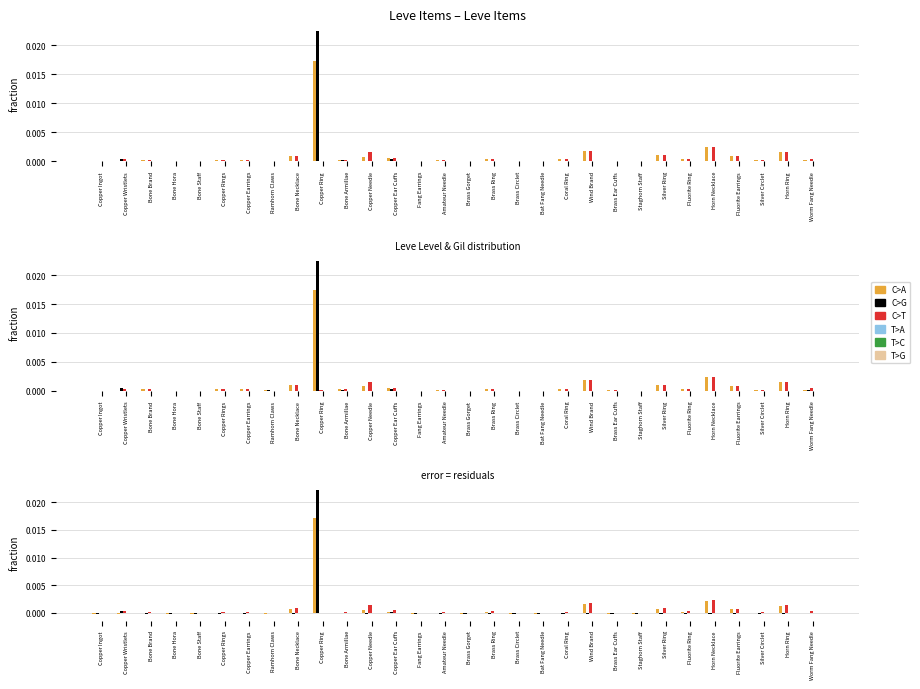

Which series changed the most between Copper Ear Cuffs and Horn Necklace?

C>A